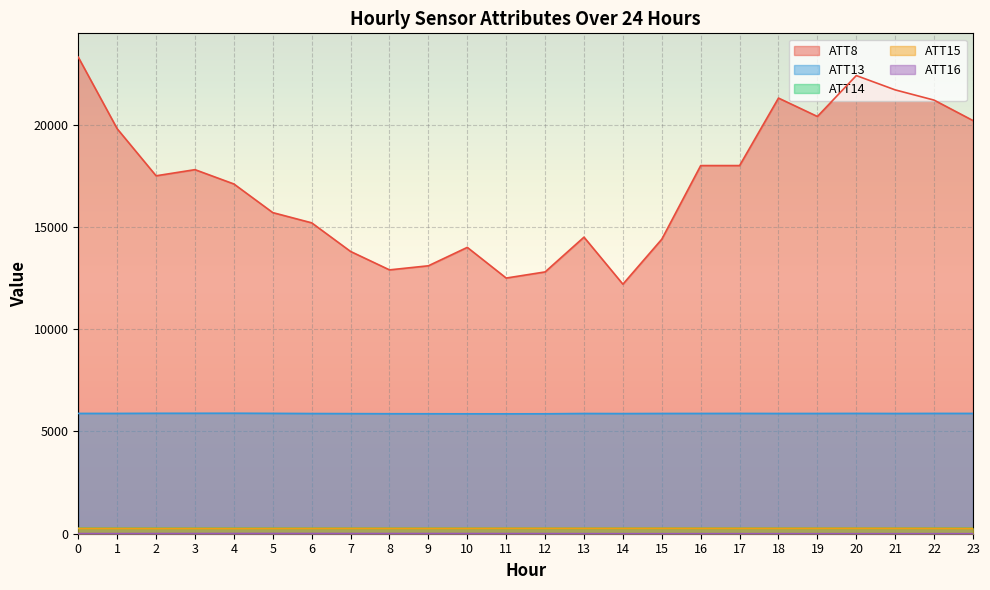

What are all the series names shown in the legend?

ATT8, ATT13, ATT14, ATT15, ATT16